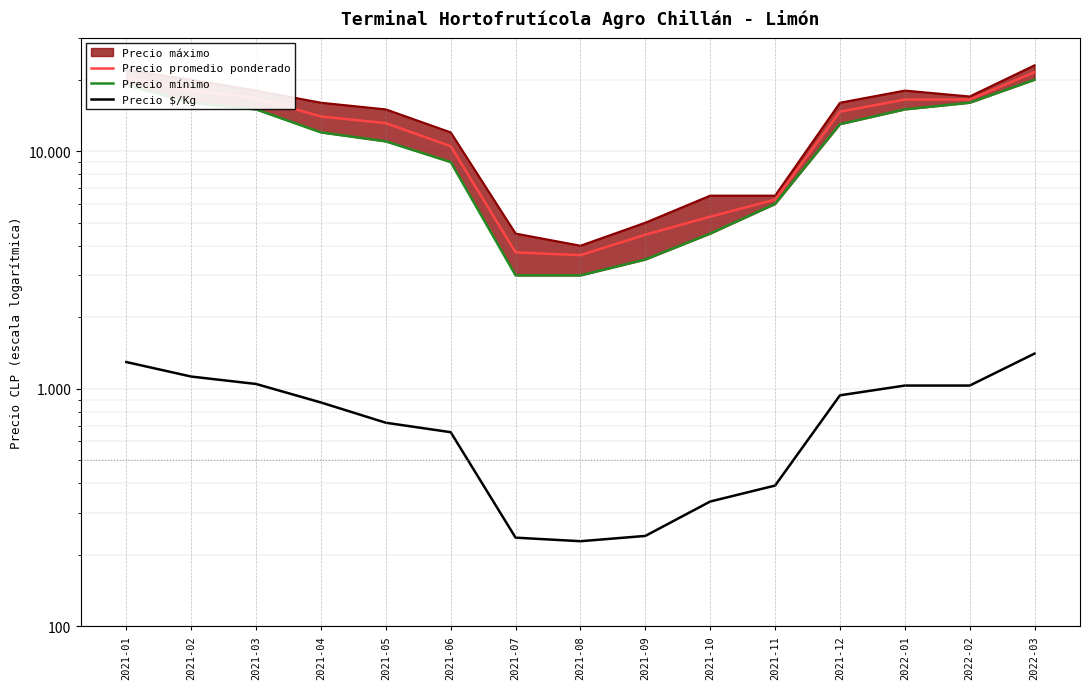

True or false: Precio promedio ponderado and Precio $/Kg intersect in this chart.

False